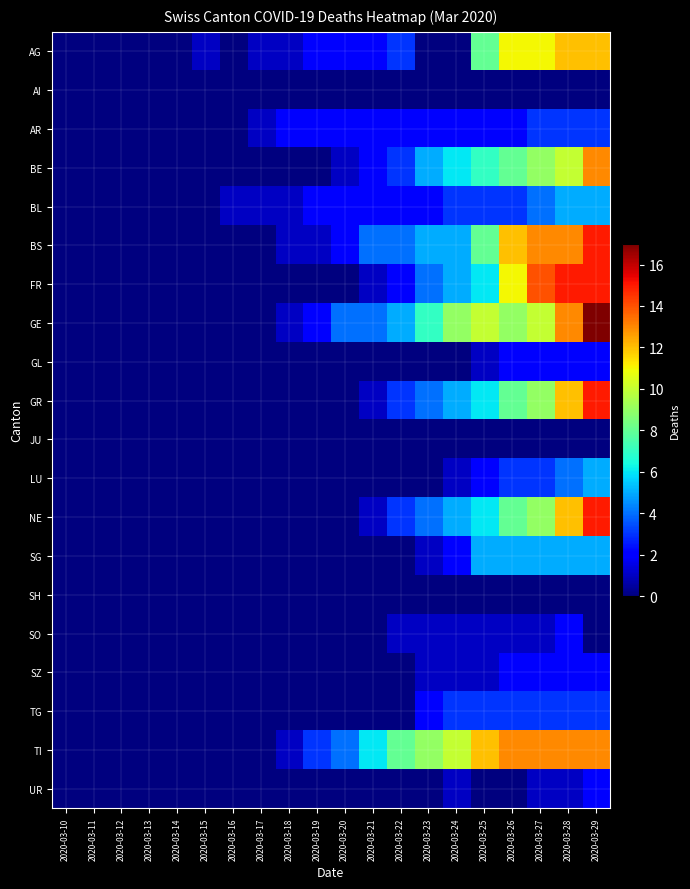

What is the total value across all series at 2020-03-23?

47